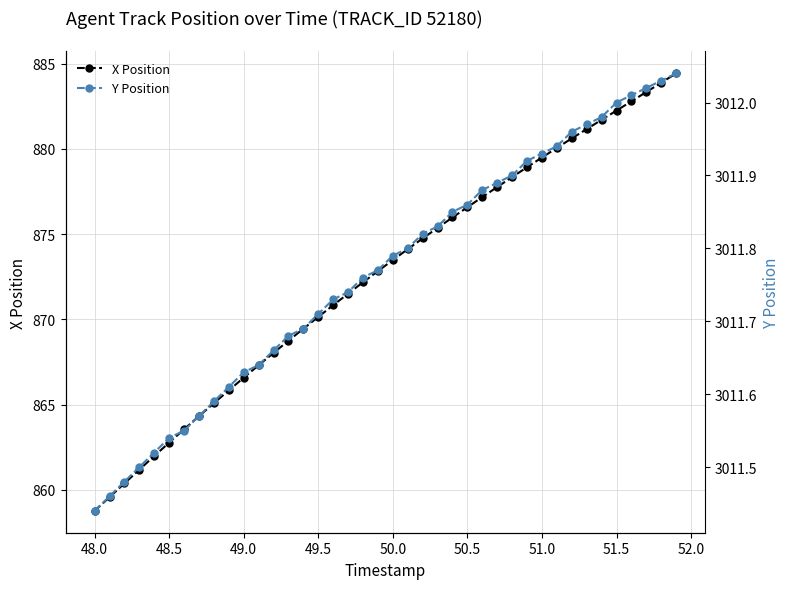

What is the lowest value of the X Position series?

858.8